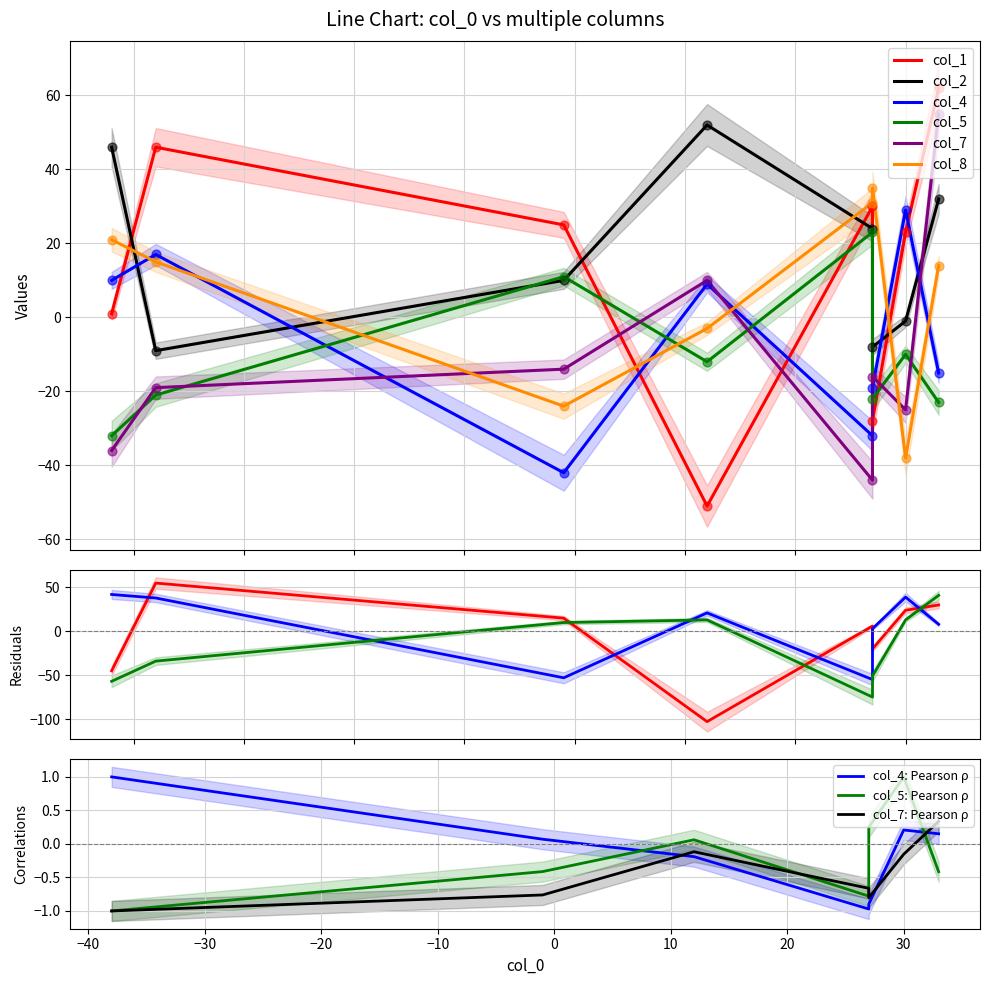

At which category is the sum across all series the highest?

7